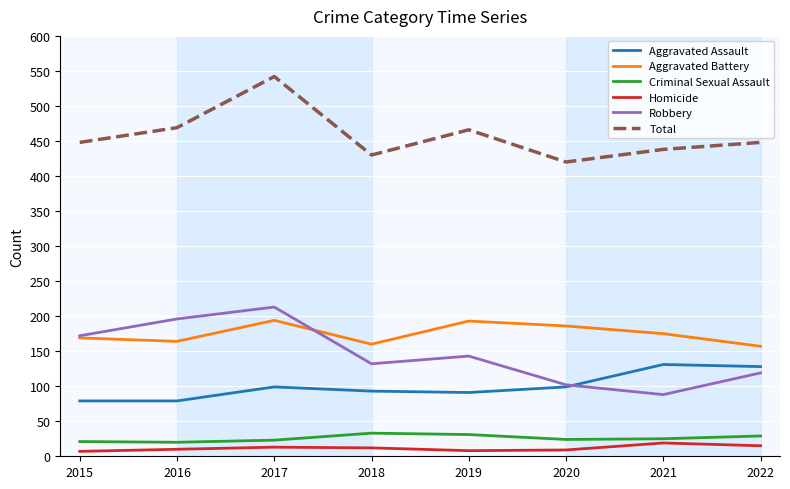

What is the maximum value for Homicide?

19